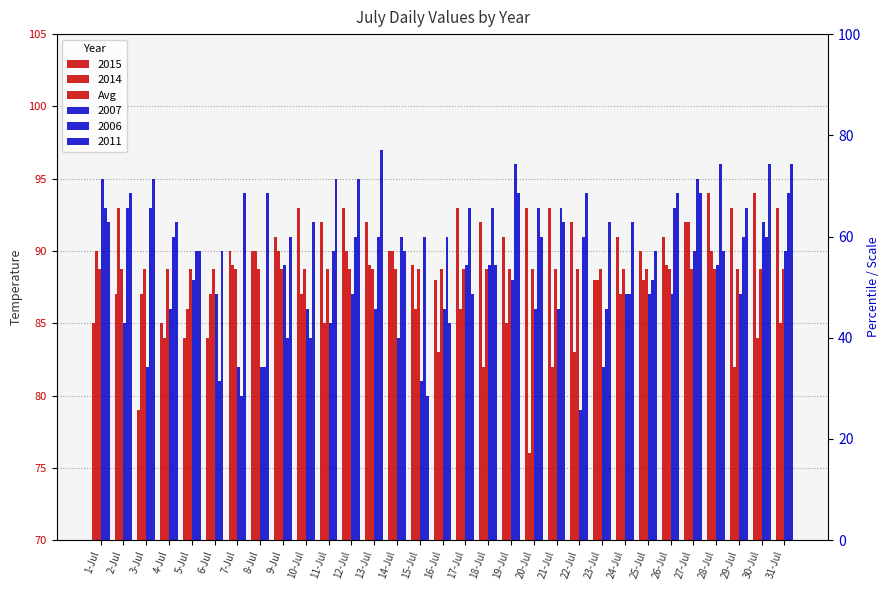

What is the value of the 2007 bar at the 27th from the left?

90